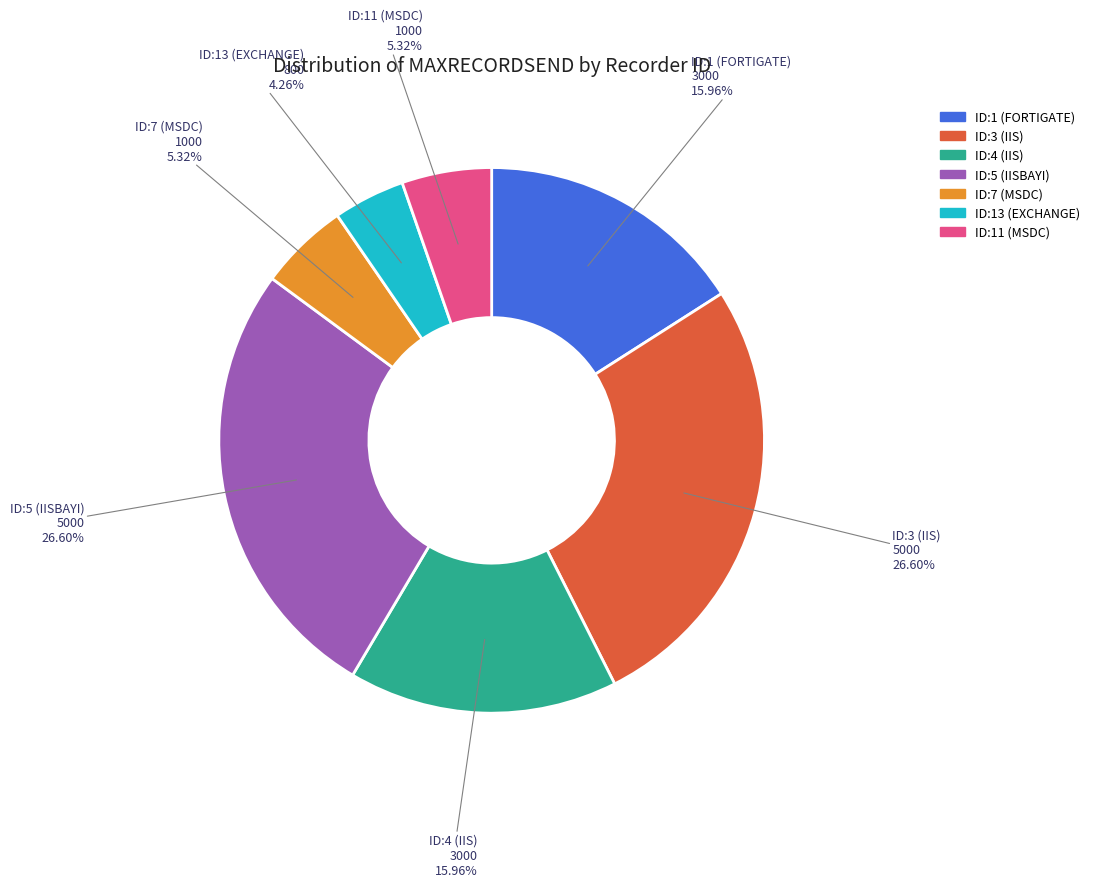

What is the total percentage of ID:4 (IIS) and ID:5 (IISBAYI)?

42.6%